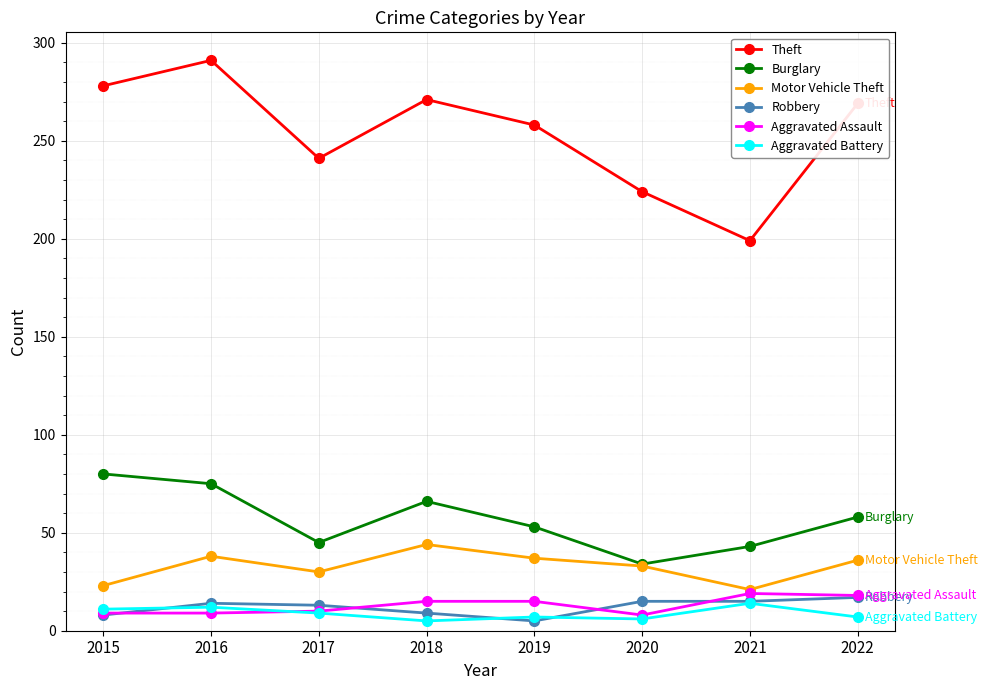

Where does the Burglary series first go above 58?

2015